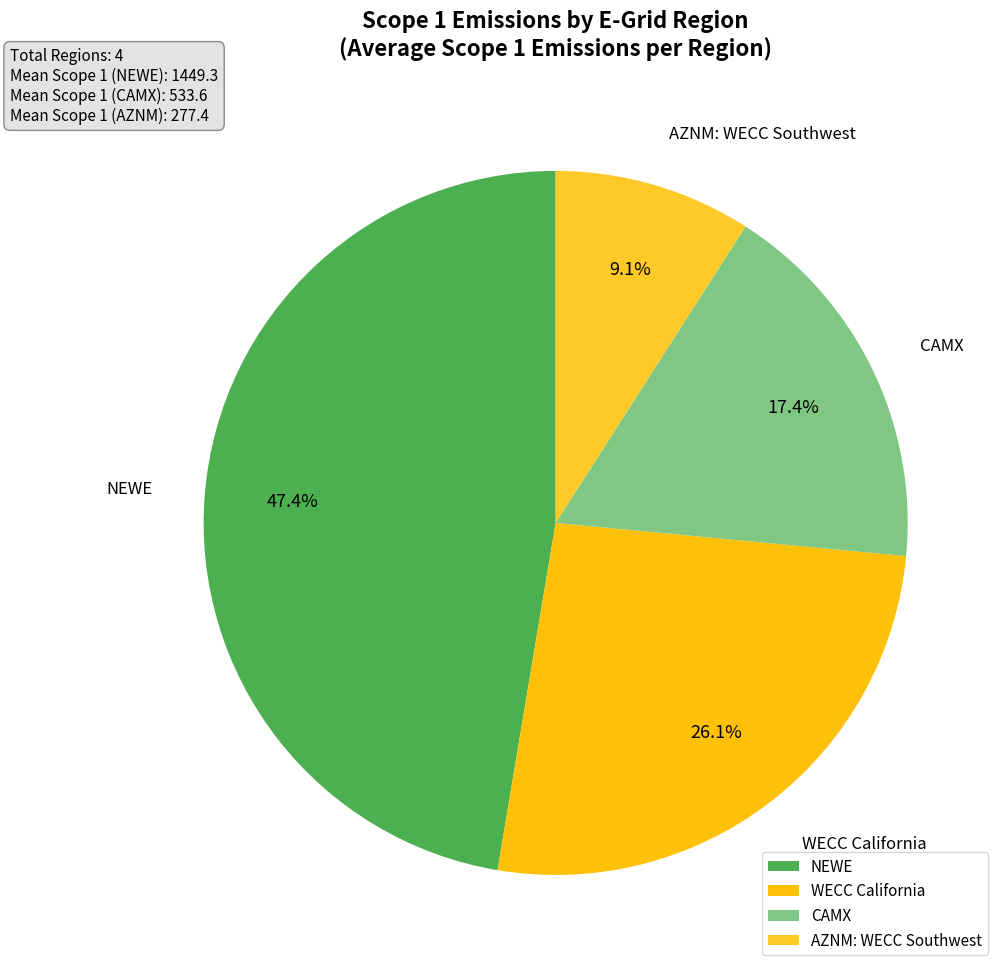

Between NEWE and AZNM: WECC Southwest, which is larger?

NEWE